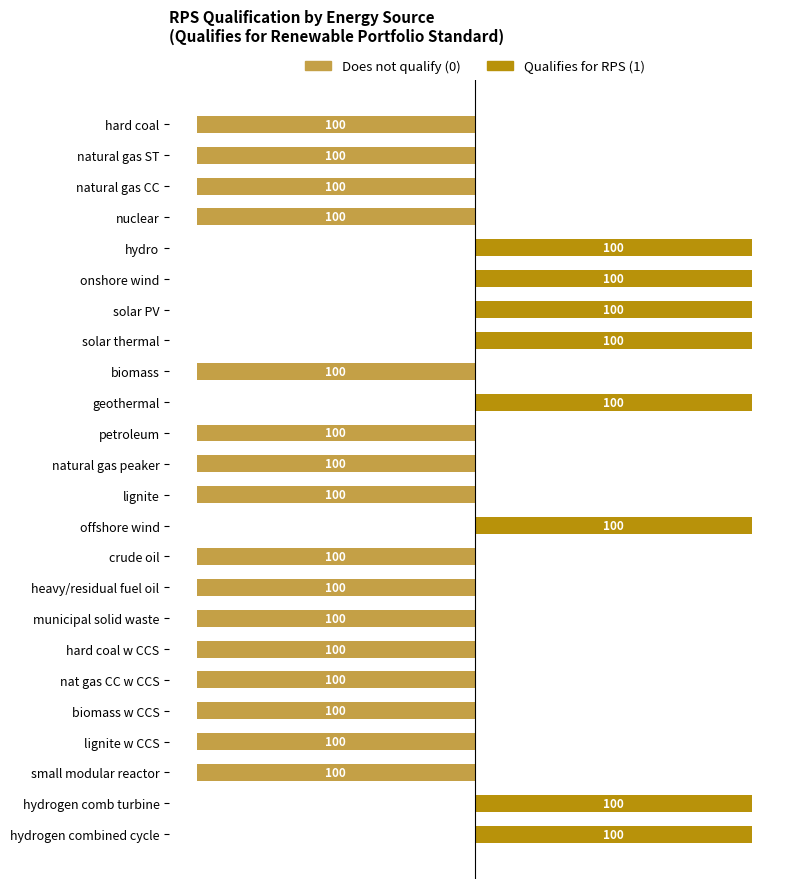

Rank the series by their average value, from lowest to highest.

Does not qualify (0), Qualifies for RPS (1)